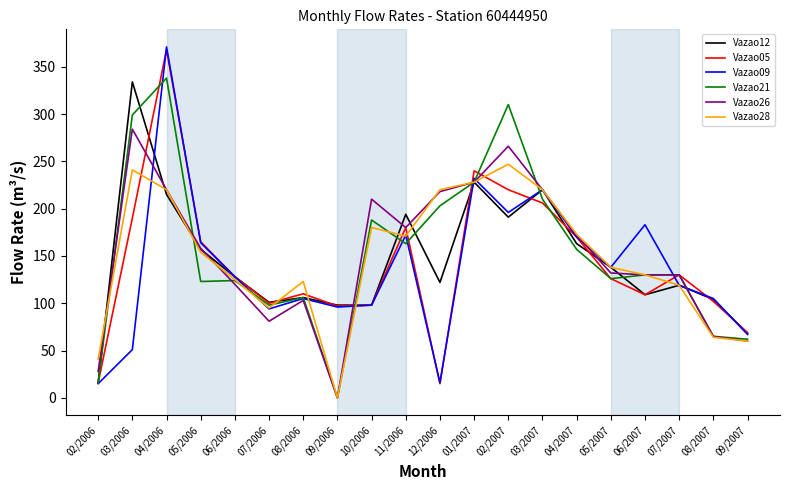

The Vazao12 series shows 209.1 at 12/2006. True or false?

False